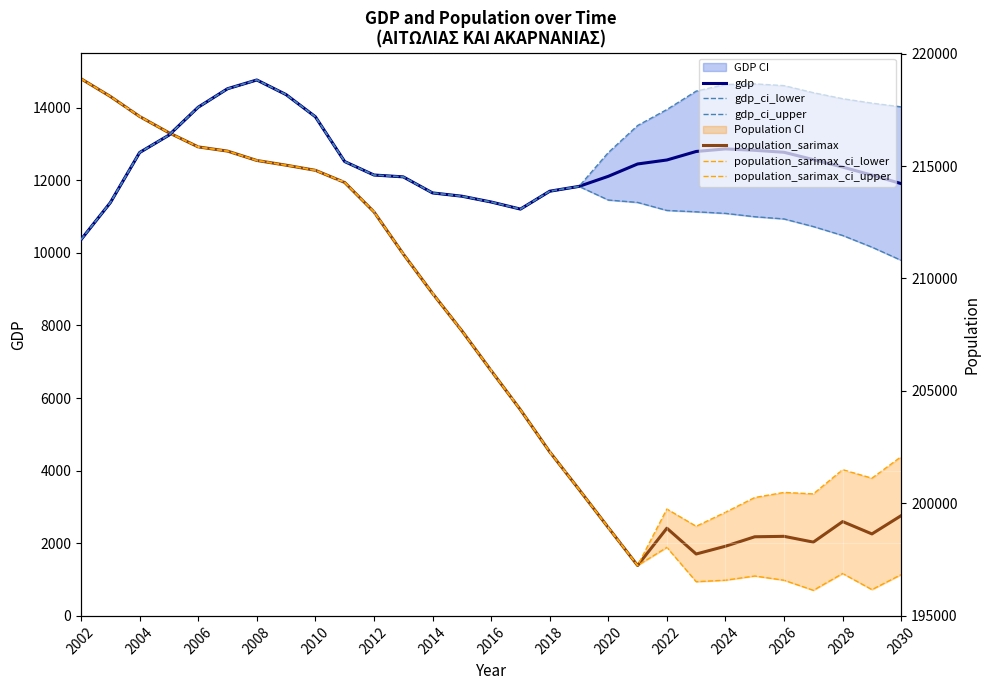

What is the difference between the maximum and second lowest values in the gdp_ci_upper series?

3556.3